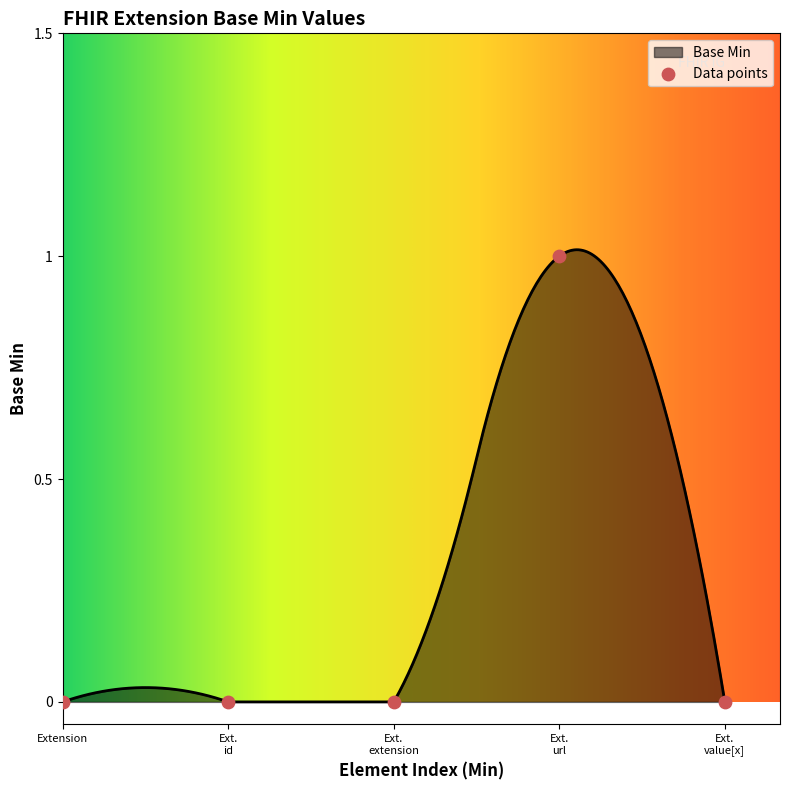

Between Ext. url and Ext. value[x], which is larger?

Ext. url